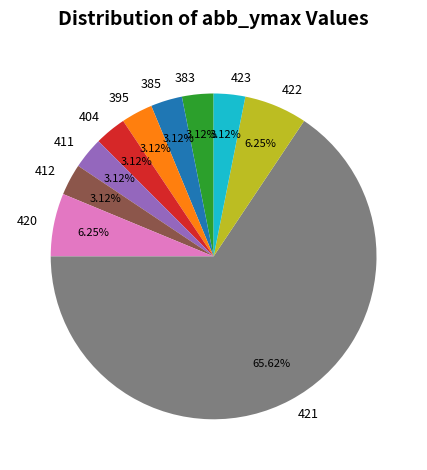

Is the sum of 385 and 404 greater than half?

No